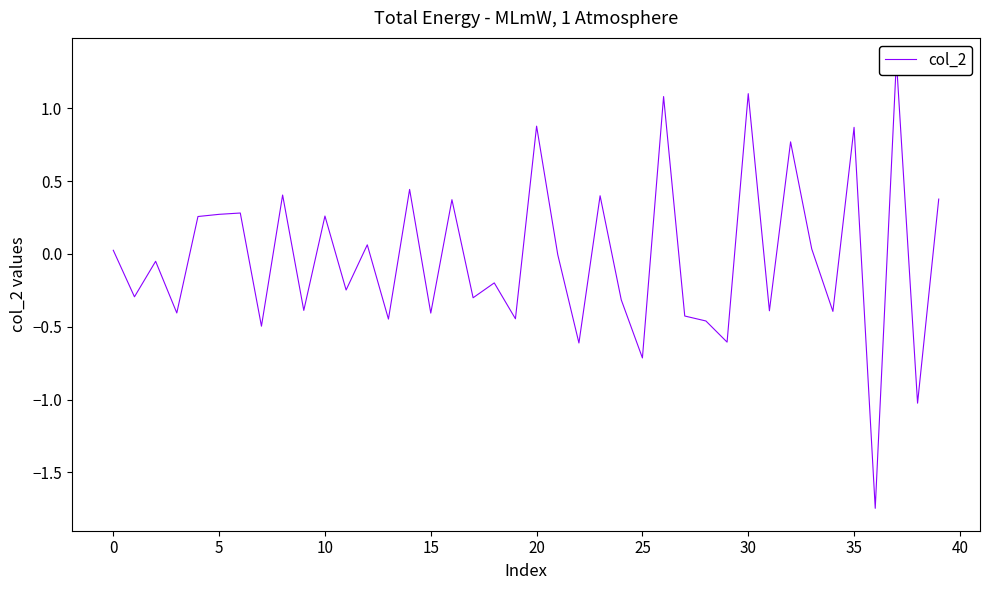

How many data points are above 0?

18